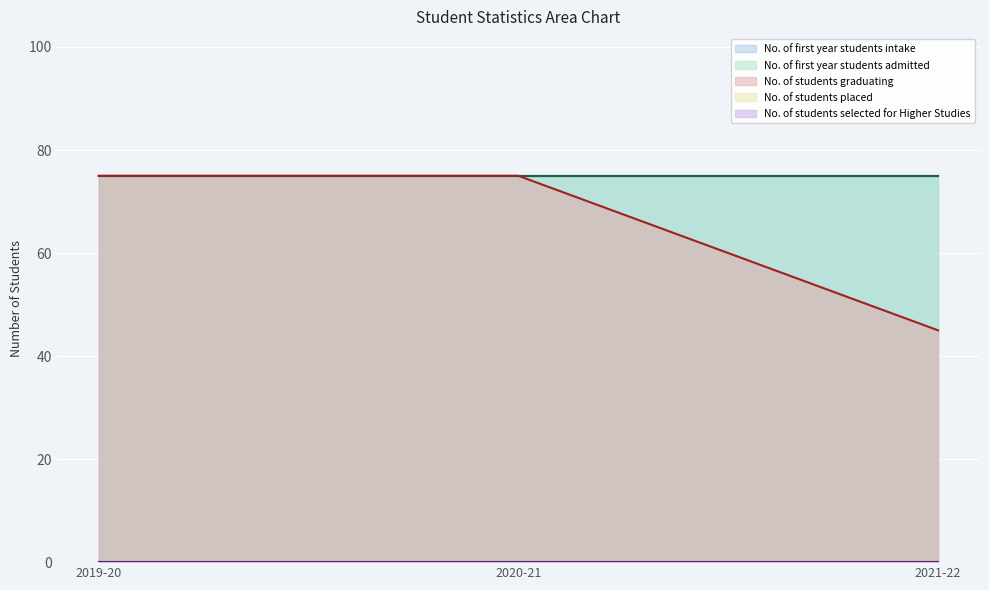

What is the approximate value of No. of first year students intake at 2020-21?

75